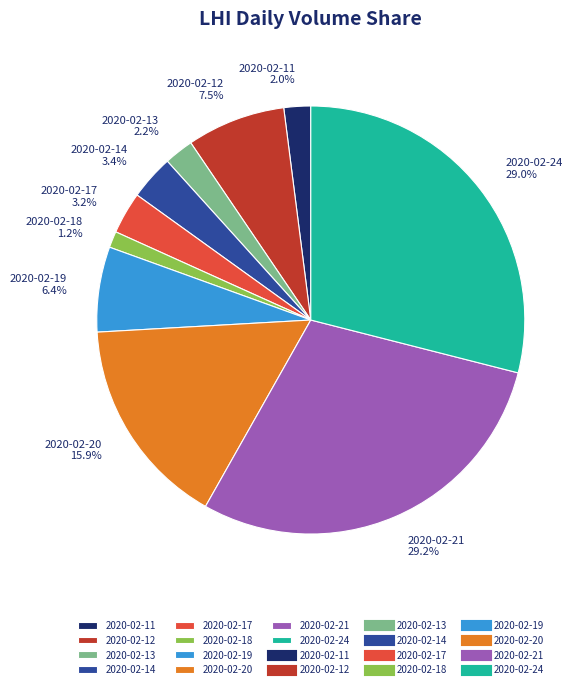

Which category has the smallest portion of the pie?

2020-02-18